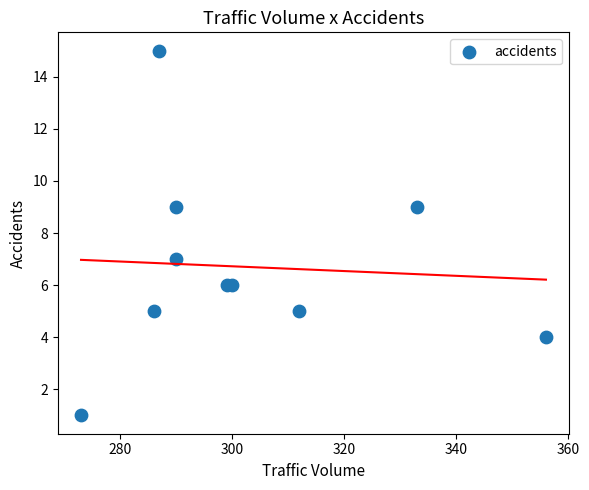

What is the range of X values (max minus min)?

83